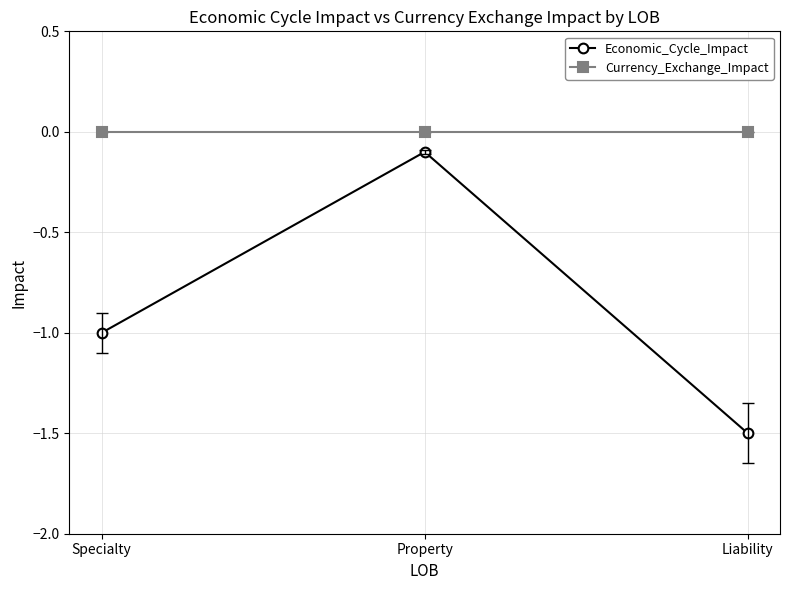

At how many categories does at least one series exceed -1?

3